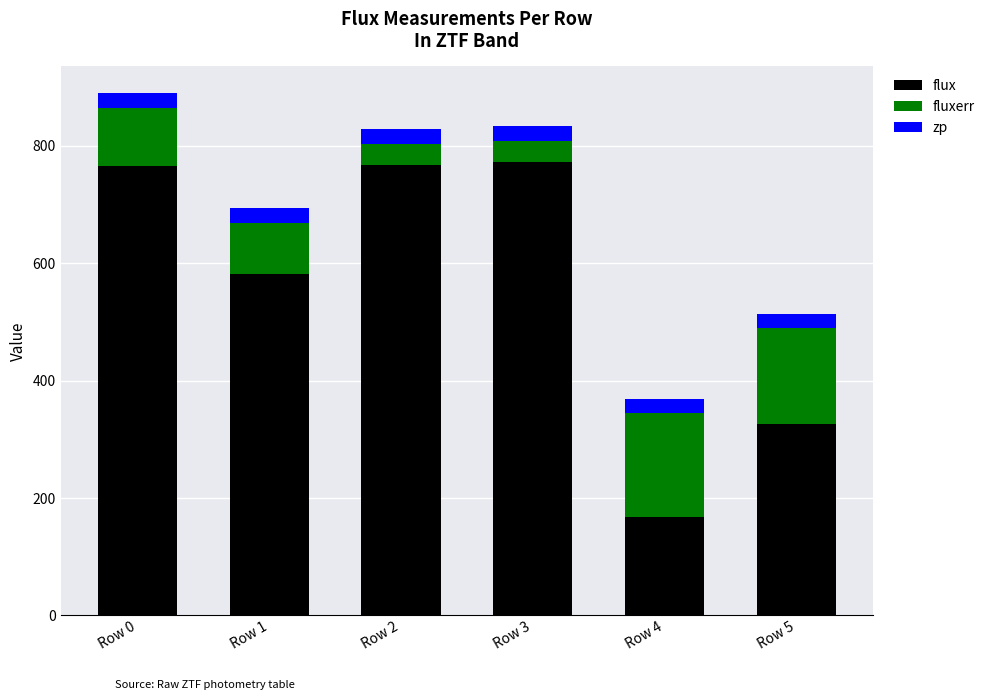

What is the average value of the flux series?

563.7